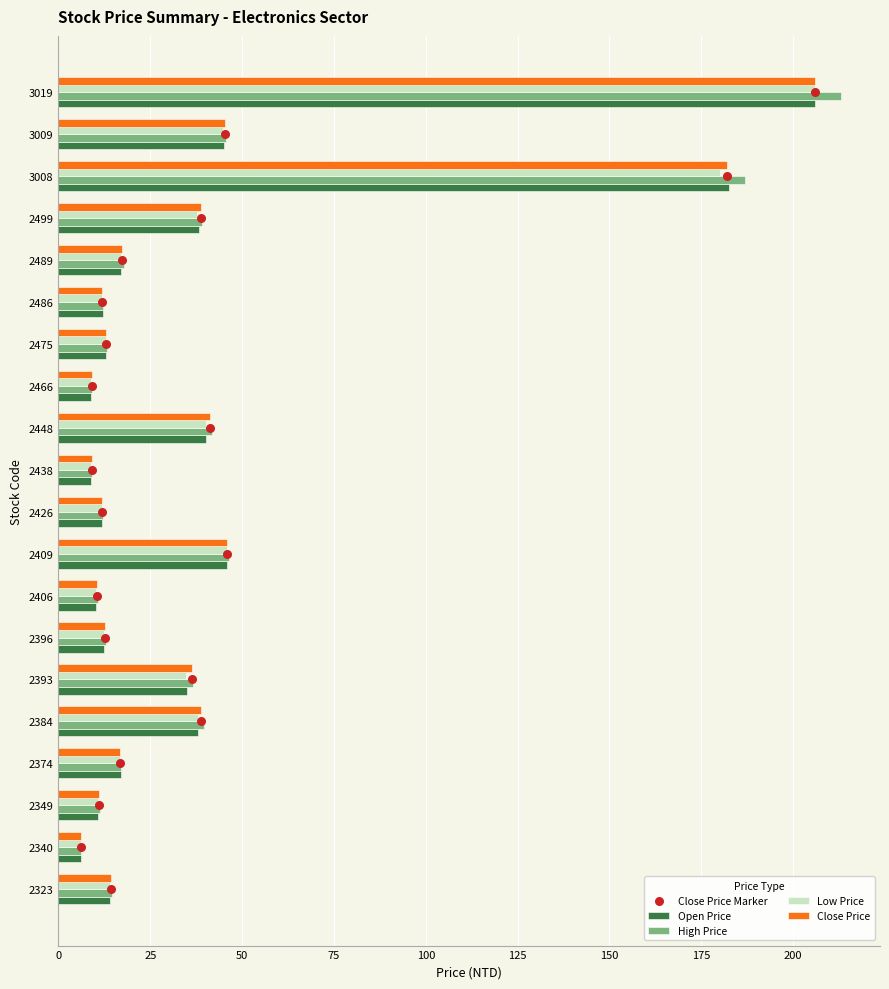

What value does the High Price series have at 2349?

11.2